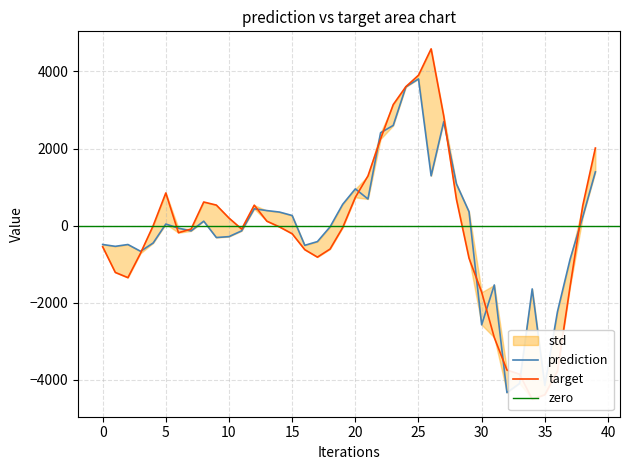

What is the difference between the target values at 4 and 19?

49.9